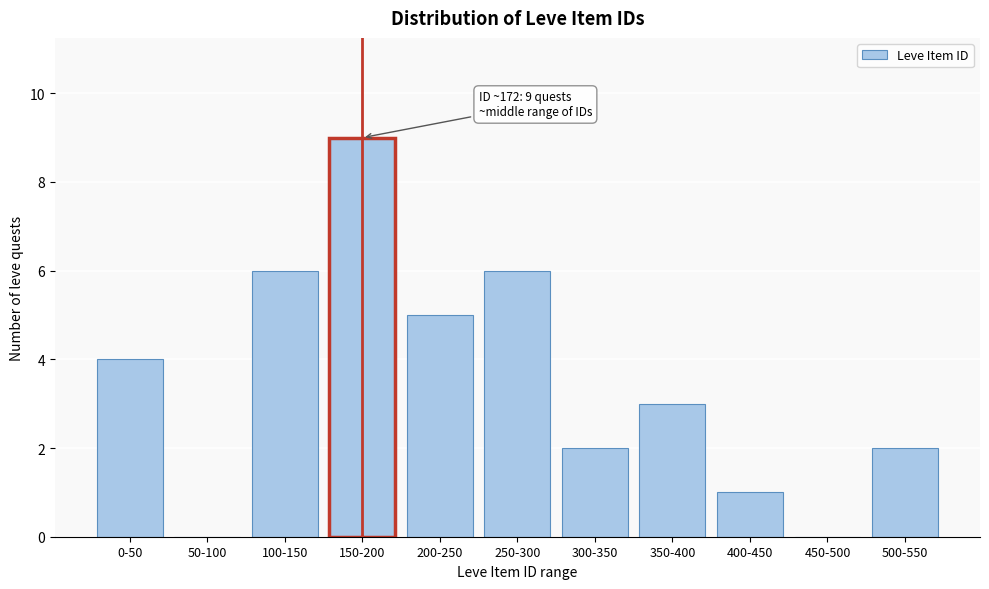

Reading right to left, what are all the values shown in this chart?

500-550=2	450-500=0	400-450=1	350-400=3	300-350=2	250-300=6	200-250=5	150-200=9	100-150=6	50-100=0	0-50=4